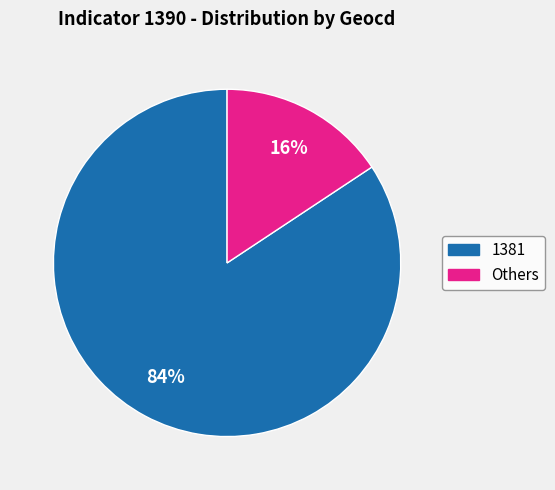

Which has a higher value, 1381 or Others?

1381